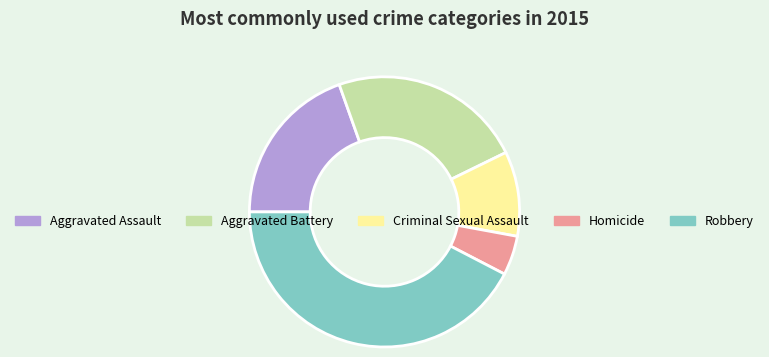

Do Aggravated Assault and Aggravated Battery together represent more than half of the pie?

No